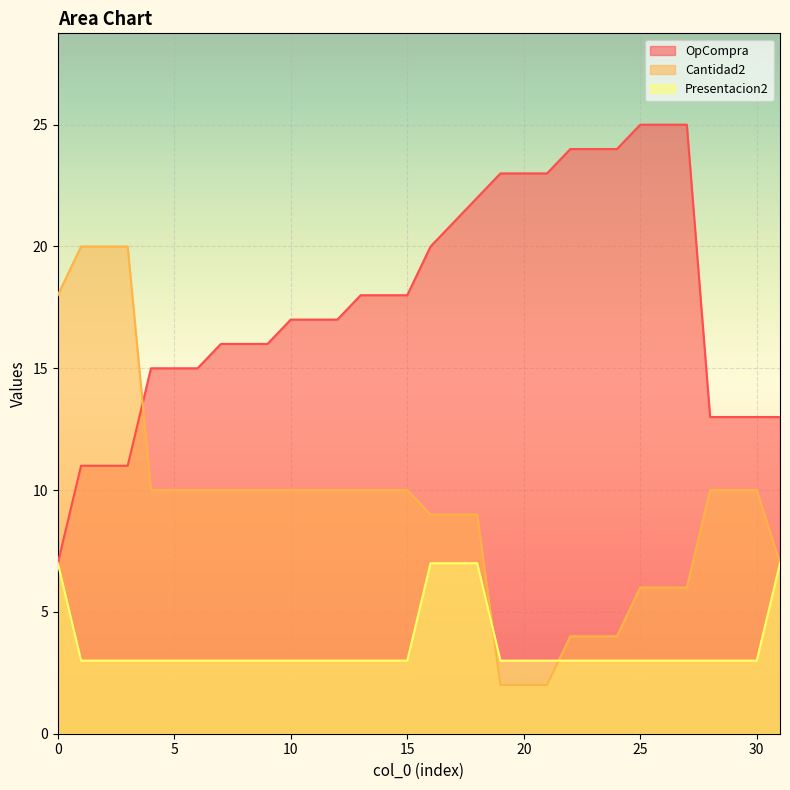

Is it true that Cantidad2 equals 10 at 15?

True